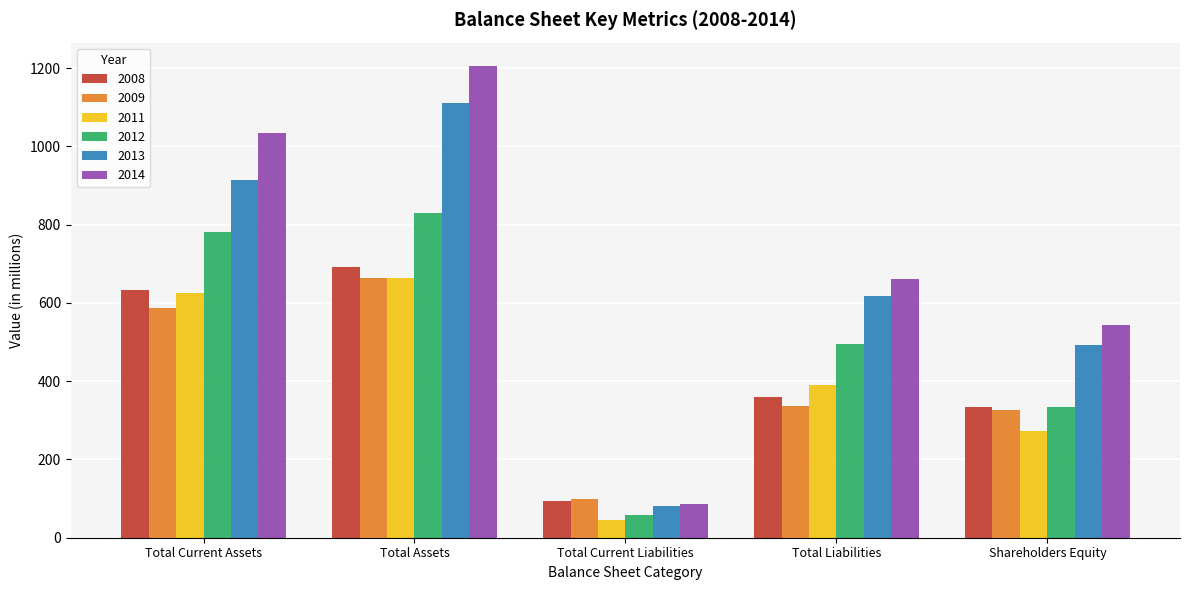

What position from the right is Total Assets?

4